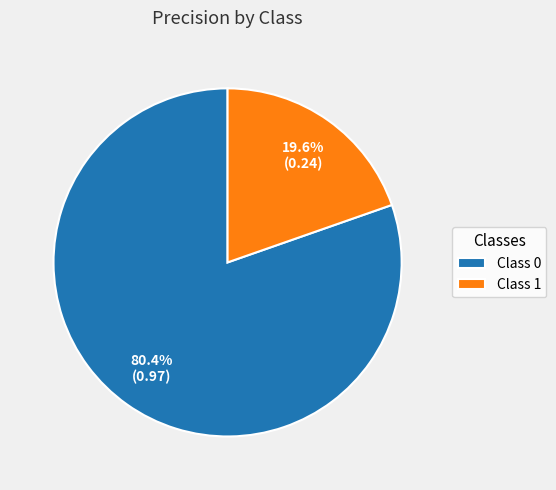

Which has a higher value, Class 1 or Class 0?

Class 0